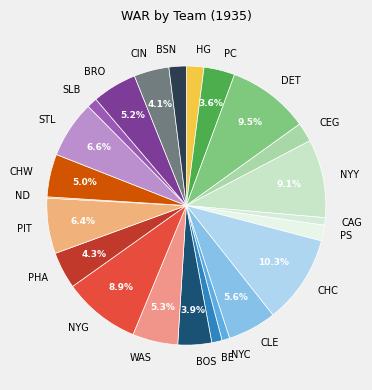

To the nearest percent, what percentage of the pie is STL?

7%